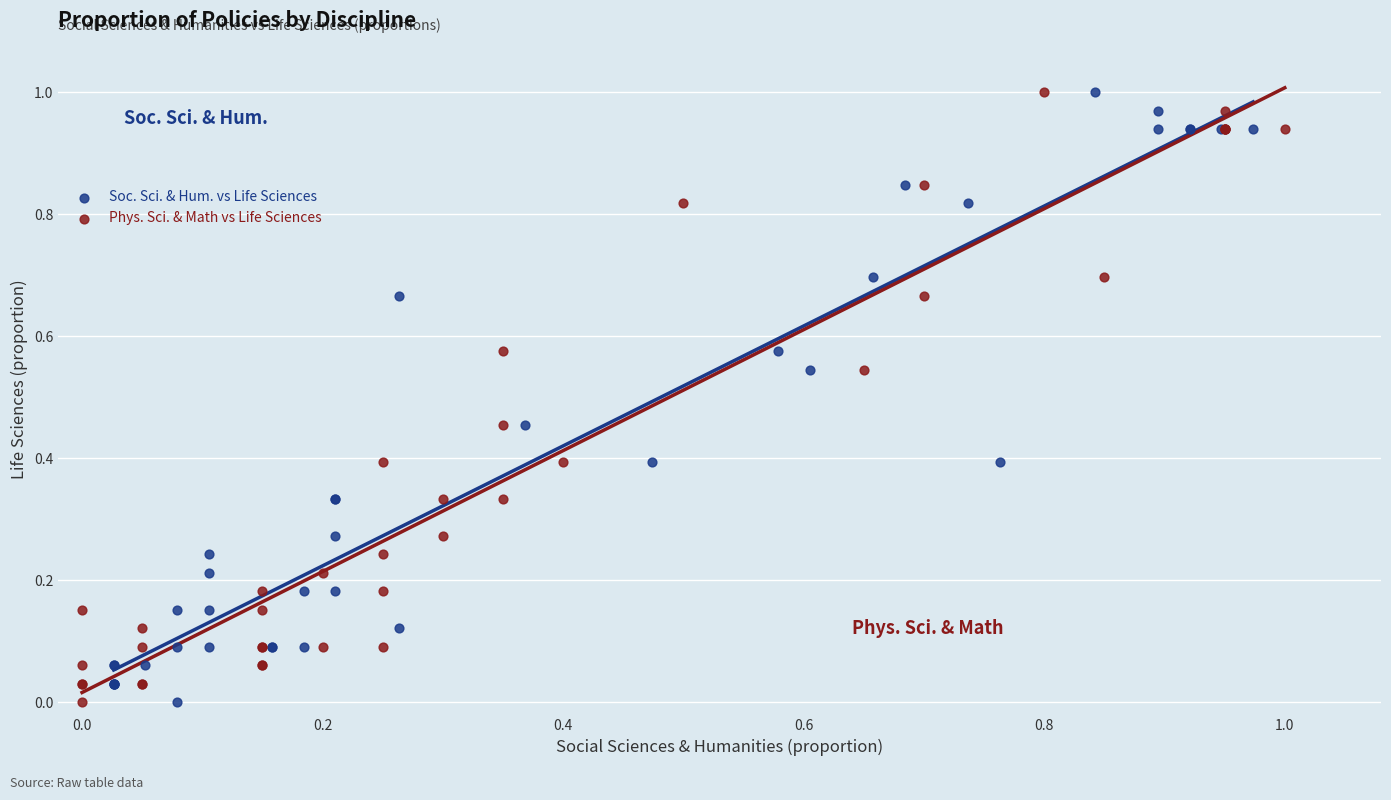

What are all the series names shown in the legend?

Soc. Sci. & Hum. vs Life Sciences, Phys. Sci. & Math vs Life Sciences